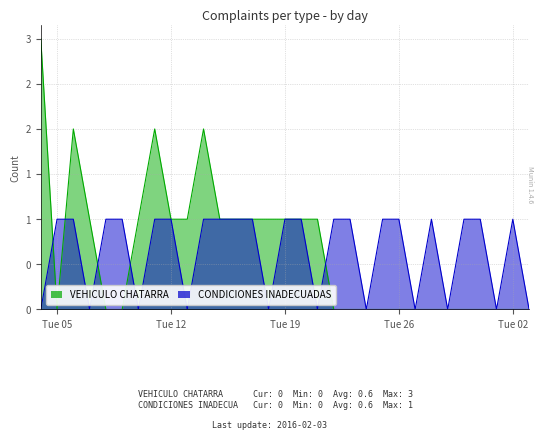

At which label is VEHICULO CHATARRA closest to 1?

2016-01-07